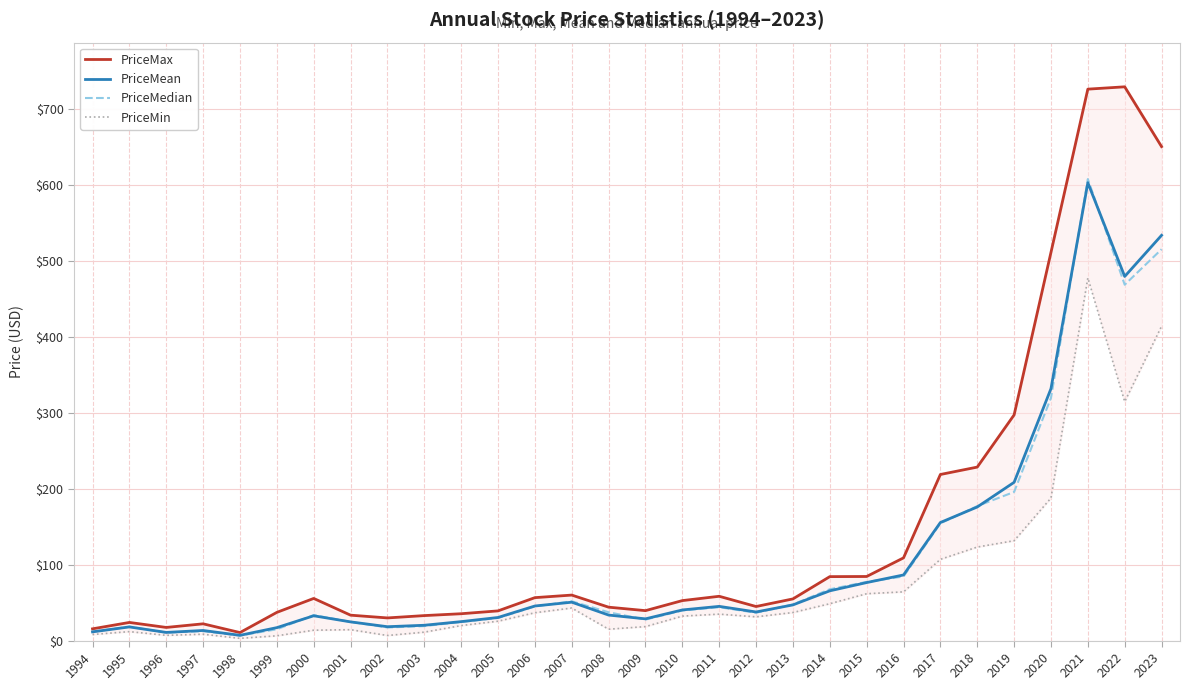

Read the PriceMean value at 2021.

603.4